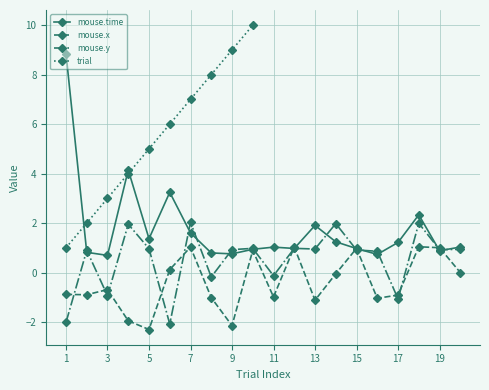

What is the difference between the maximum and minimum values in the mouse.y series?

4.1